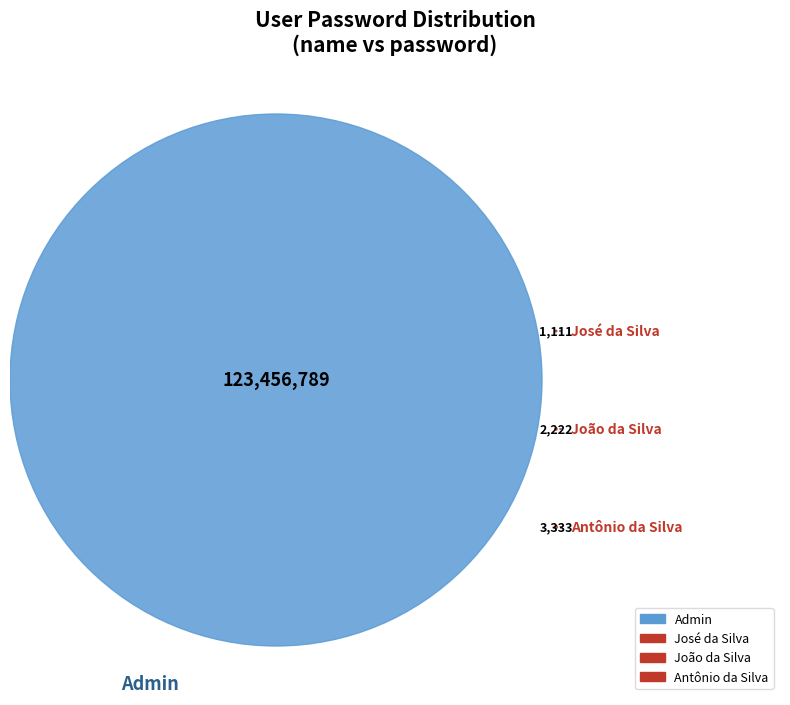

How many slices are in this pie chart?

4